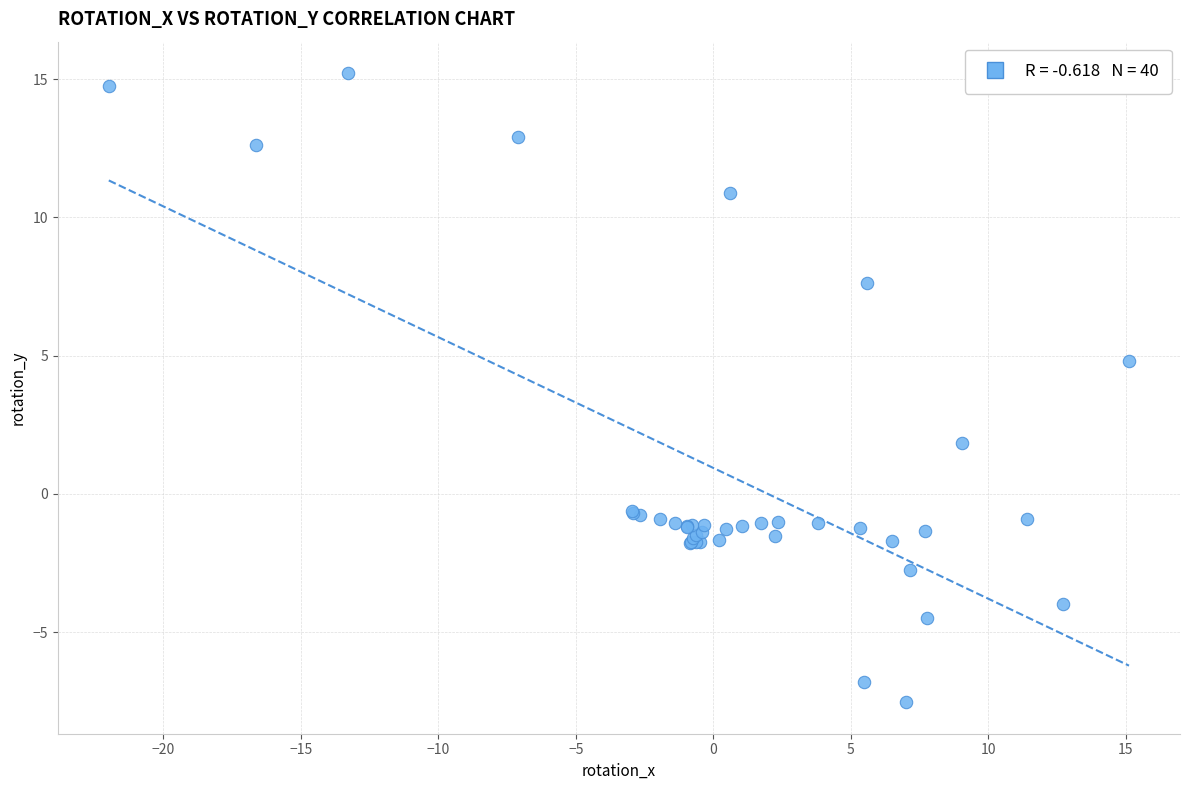

What Y value in the scatter plot is closest to 3?

1.8